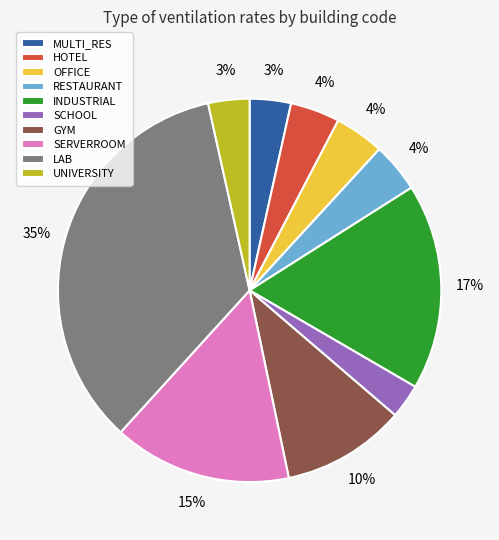

Which category has the biggest portion of the pie?

LAB